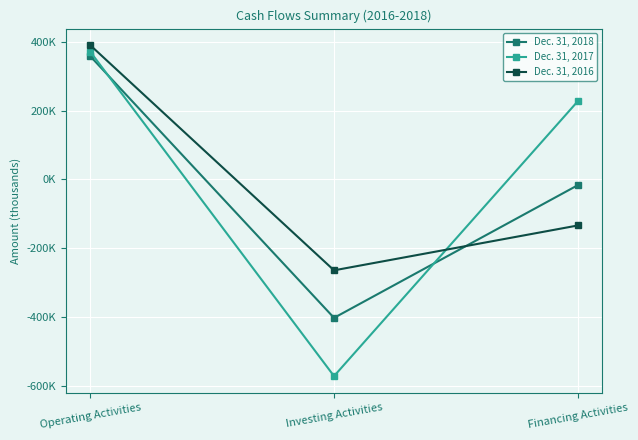

Does the chart have visible grid lines?

Yes